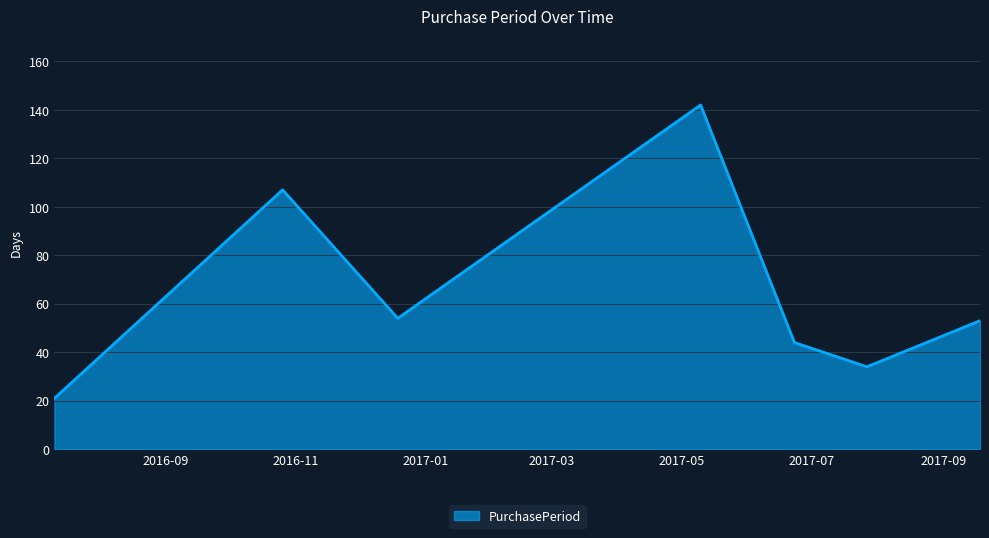

What is the average value?

65